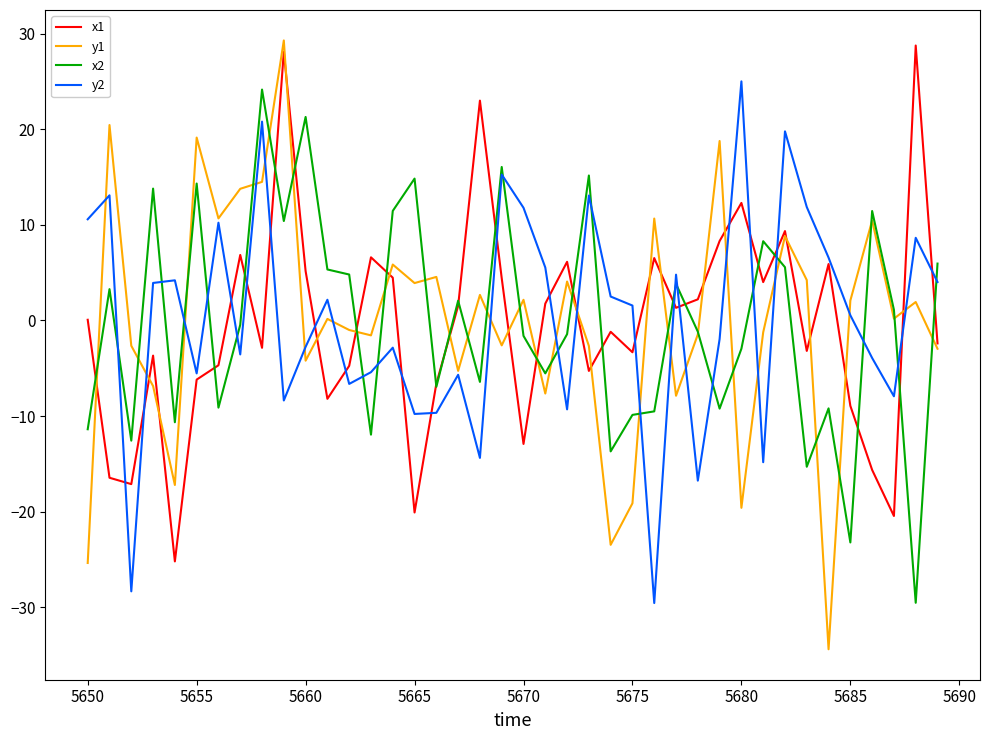

What is the maximum value shown in the chart?

29.3